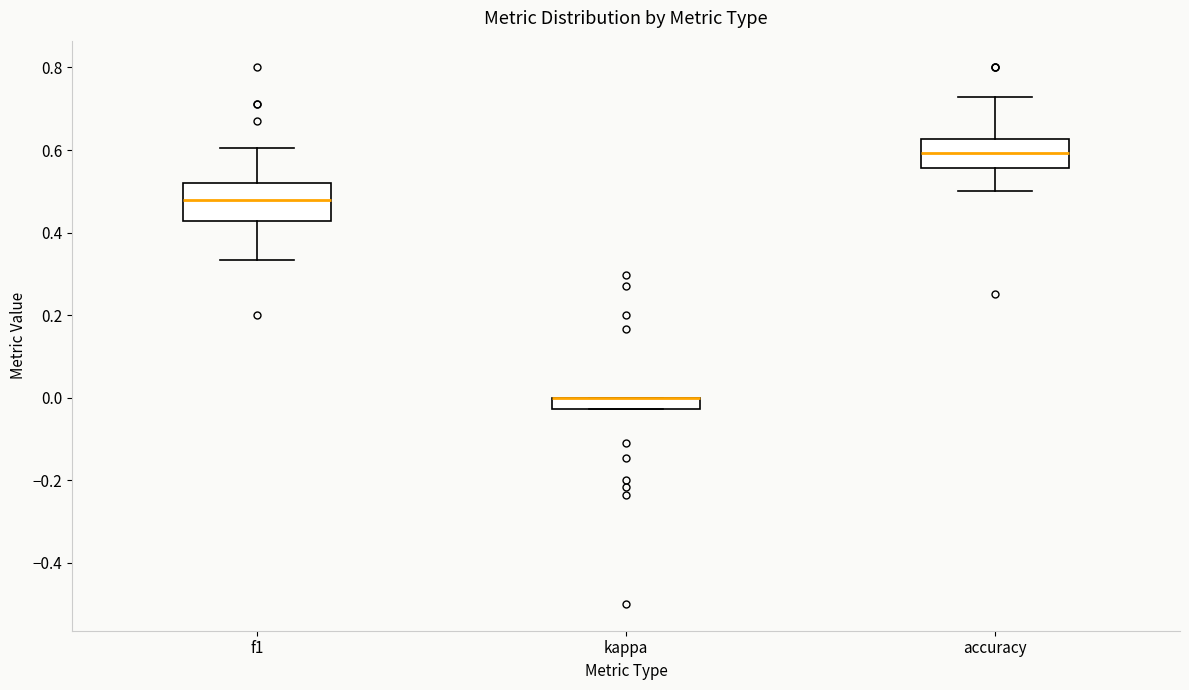

Where is the lower edge of the box for kappa on the y-axis? The values are not printed on the chart, so give them approximately, as read against the axis.

-0.02